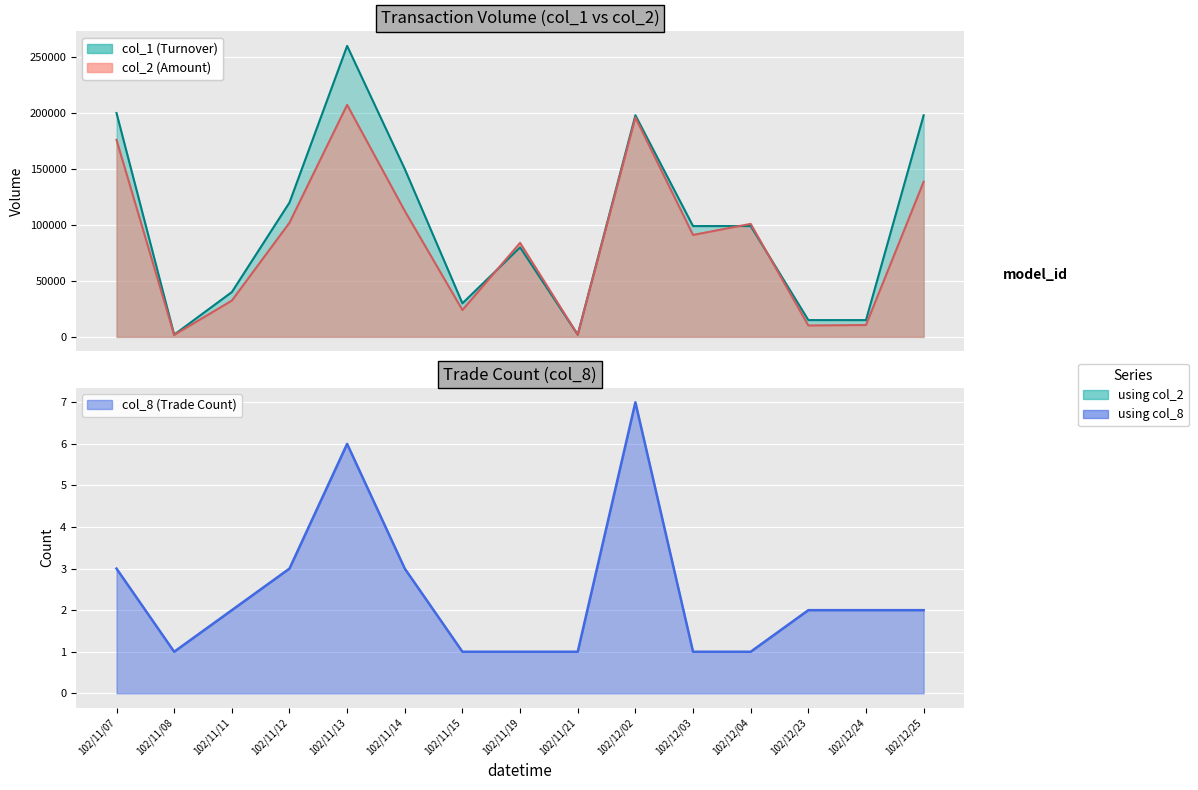

True or false: col_1 and col_8 cross at least once.

False